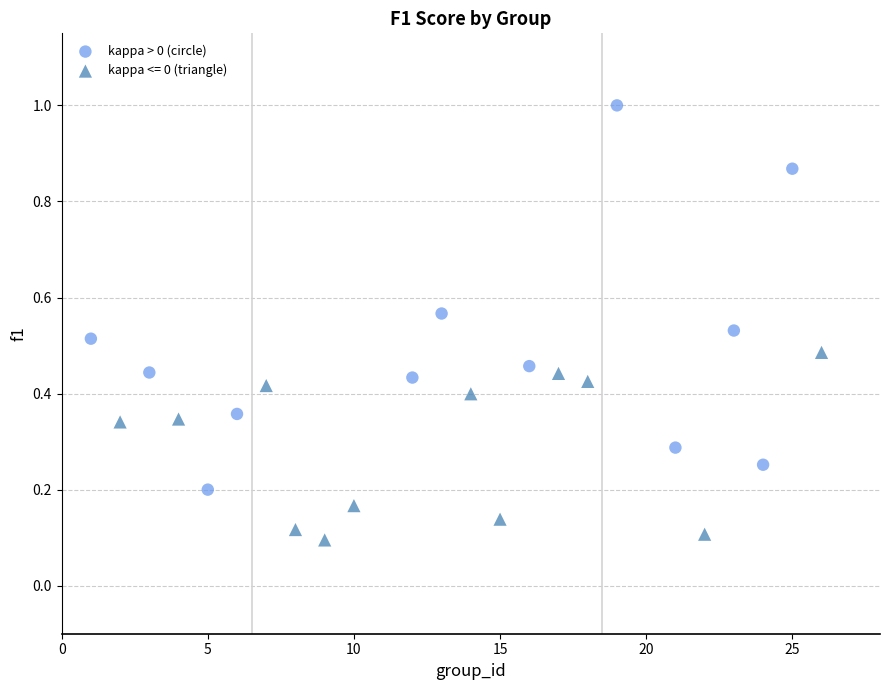

Which series reaches the minimum Y coordinate?

kappa <= 0 (triangle)